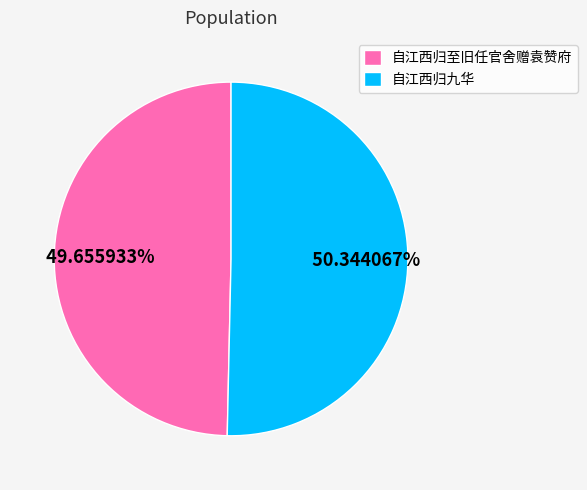

Count the number of slices in the pie.

2